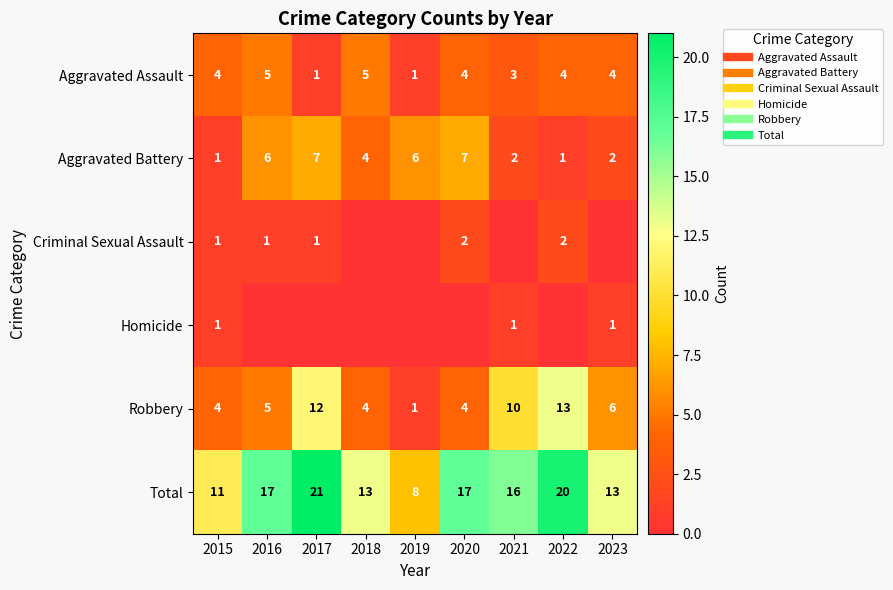

List the series in order of their peak value, lowest first.

Homicide, Criminal Sexual Assault, Aggravated Assault, Aggravated Battery, Robbery, Total